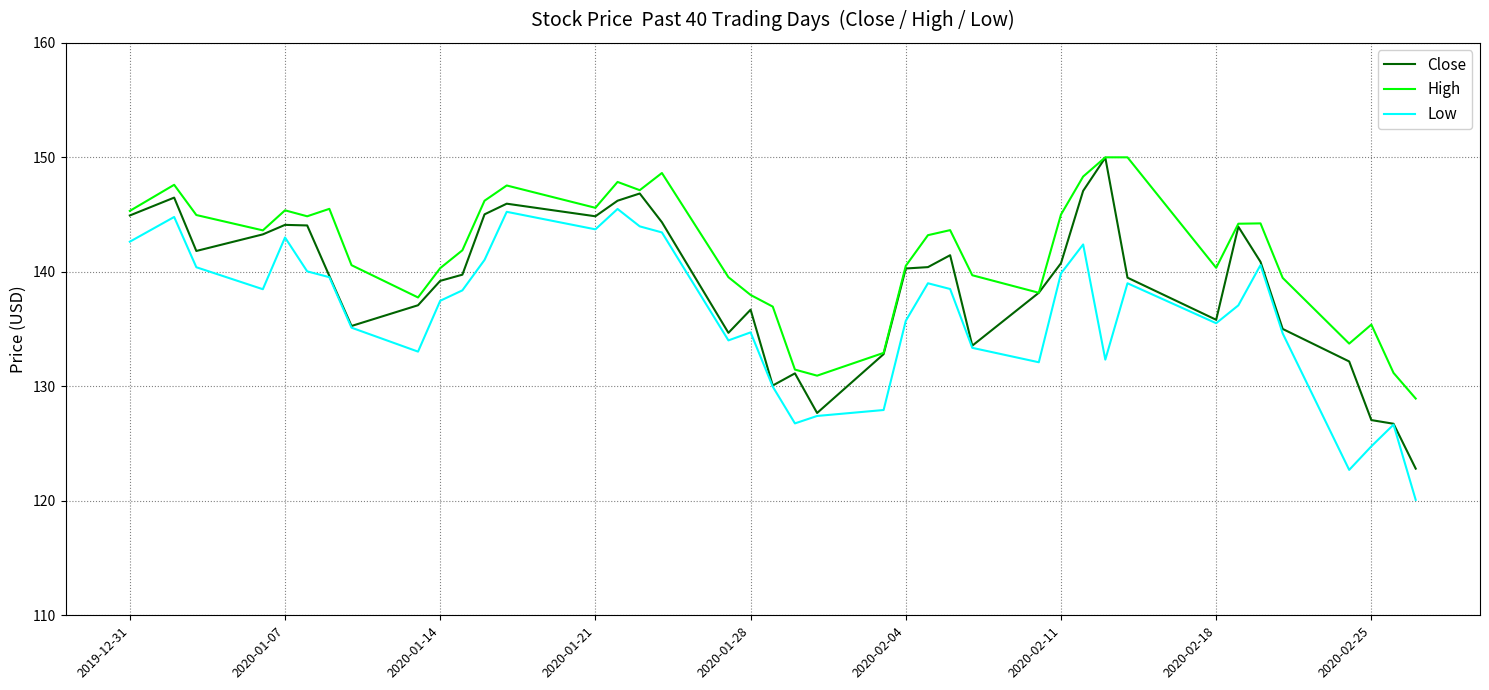

Which series has the largest total across all categories?

High